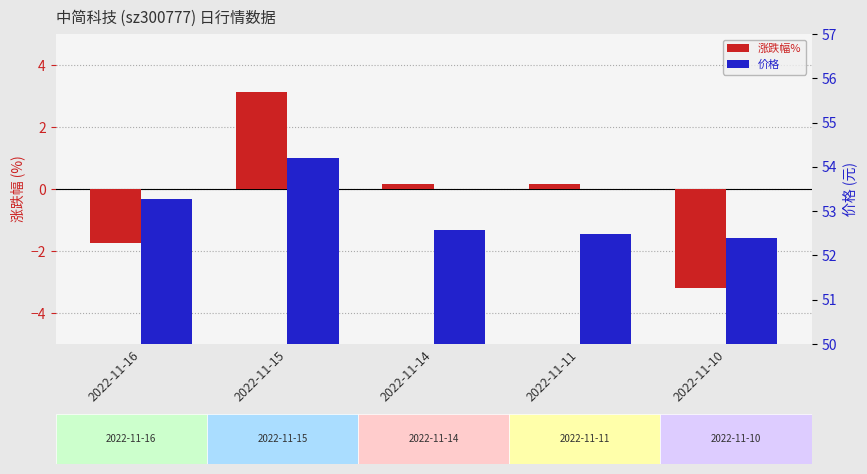

Reading left to right, extract all data points from this chart.

涨跌幅%: 2022-11-16=-1.7	2022-11-15=3.1	2022-11-14=0.2	2022-11-11=0.1	2022-11-10=-3.2
价格: 2022-11-16=53.3	2022-11-15=54.2	2022-11-14=52.6	2022-11-11=52.5	2022-11-10=52.4